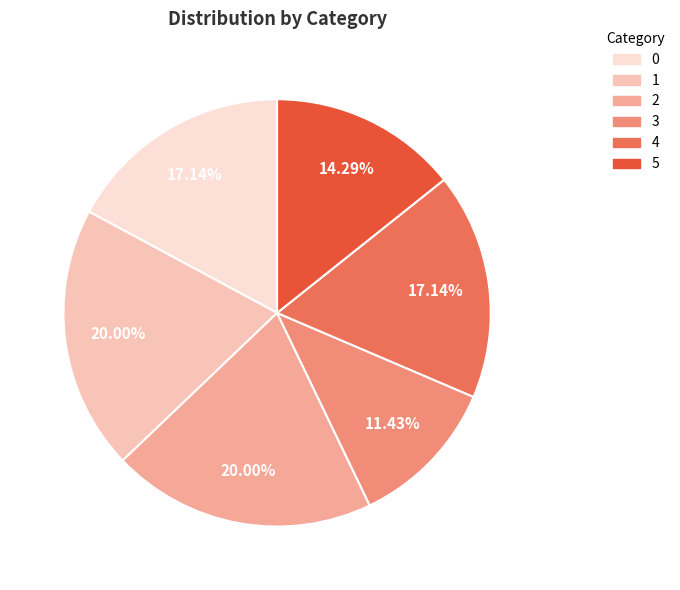

Is it true that 5 is 14% of the pie?

True